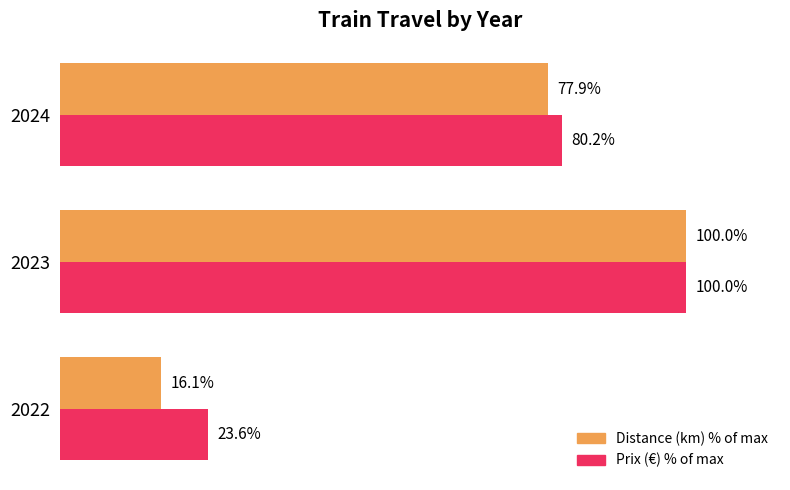

Rank the categories by Distance (km) % of max value from highest to lowest.

2023, 2024, 2022